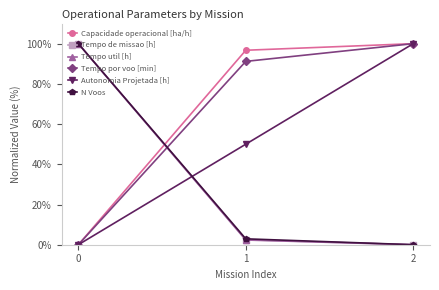

How many lines are shown in the chart?

6